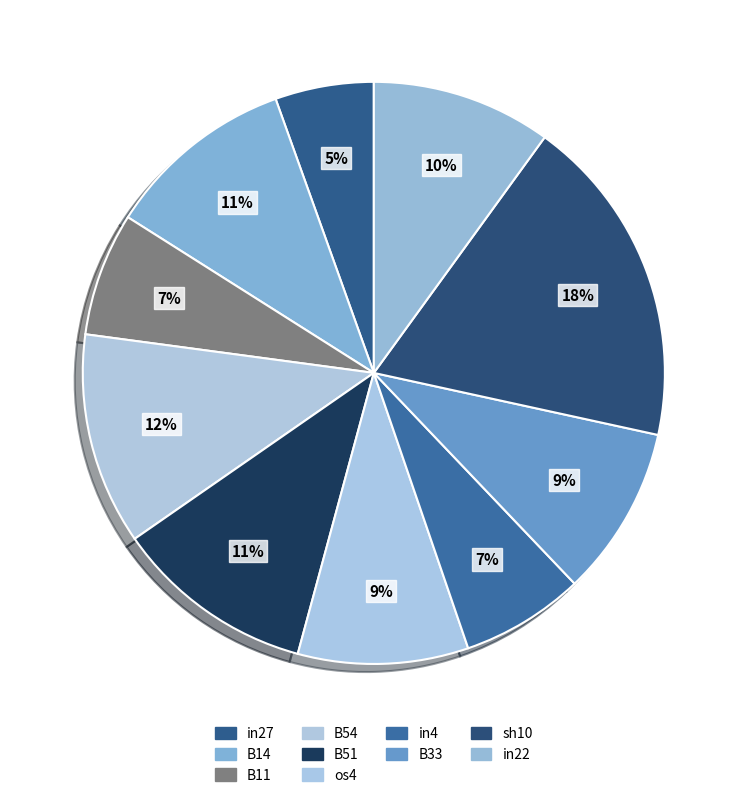

Which slice is the largest?

sh10